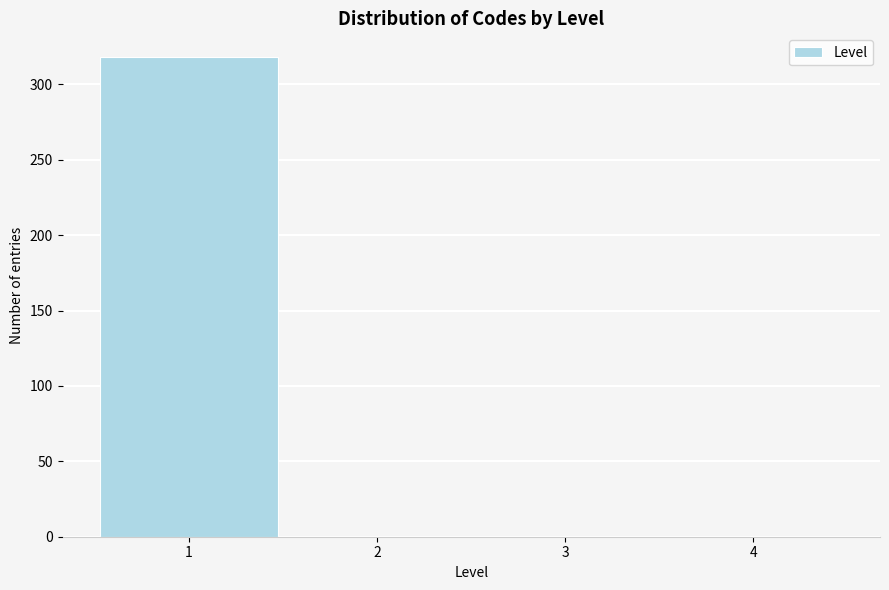

How tall is the bar that spans 0.5 to 1.5 on the x-axis? The values are not printed on the chart, so give them approximately, as read against the axis.

320